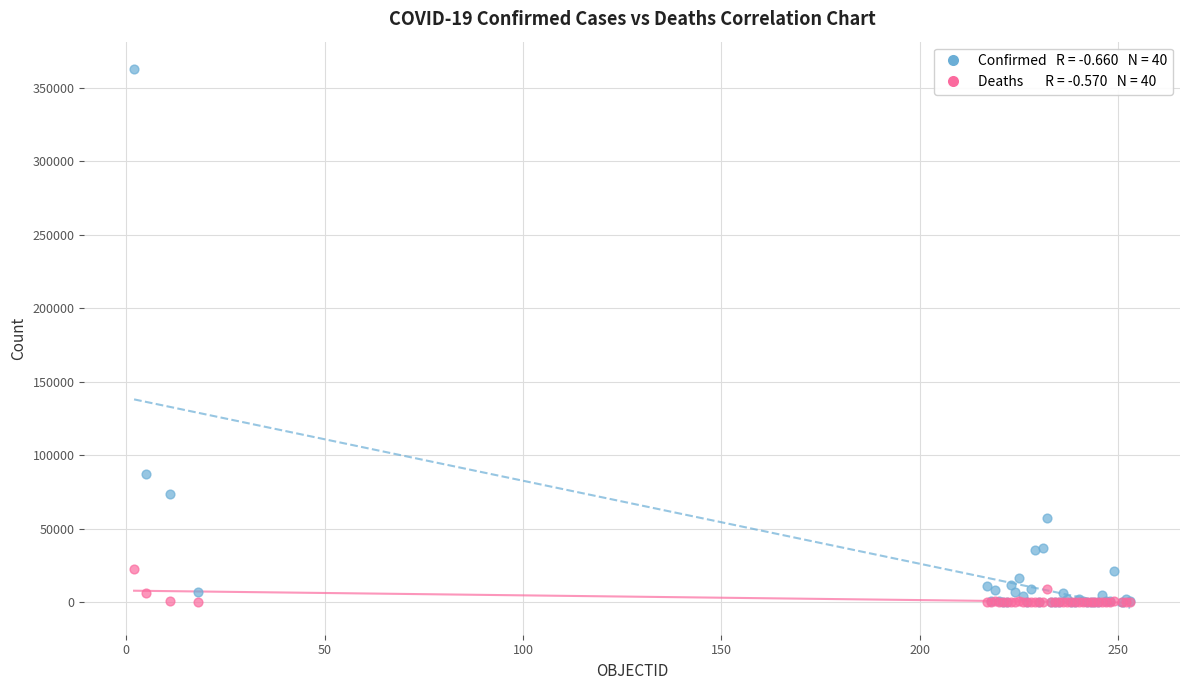

Across all series, what Y value is closest to 181605?

87040